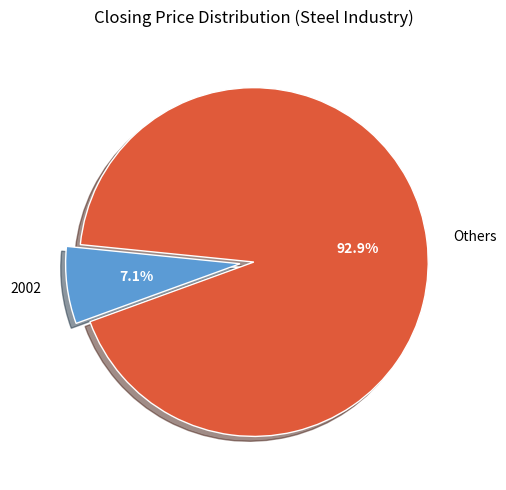

Combined, do 2002 and Others account for over 50%?

Yes